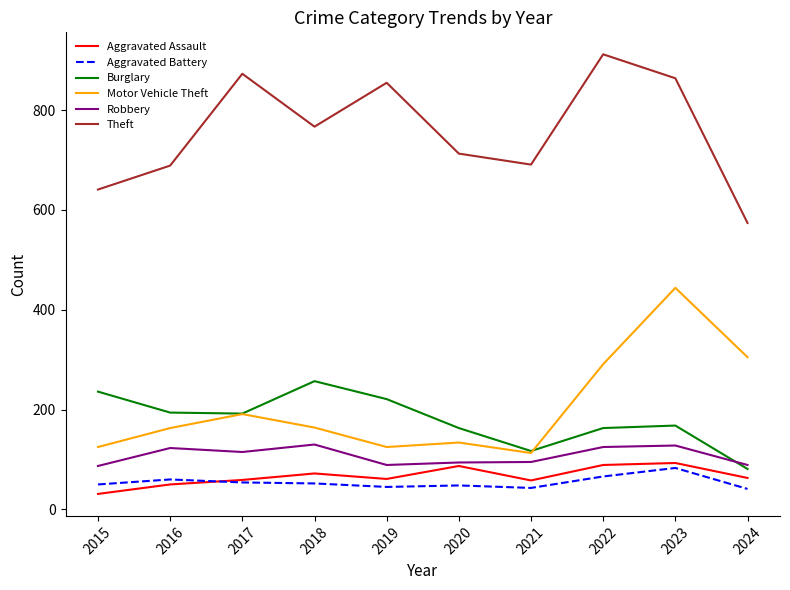

What is the spread (max minus min) of values at 2018?

715